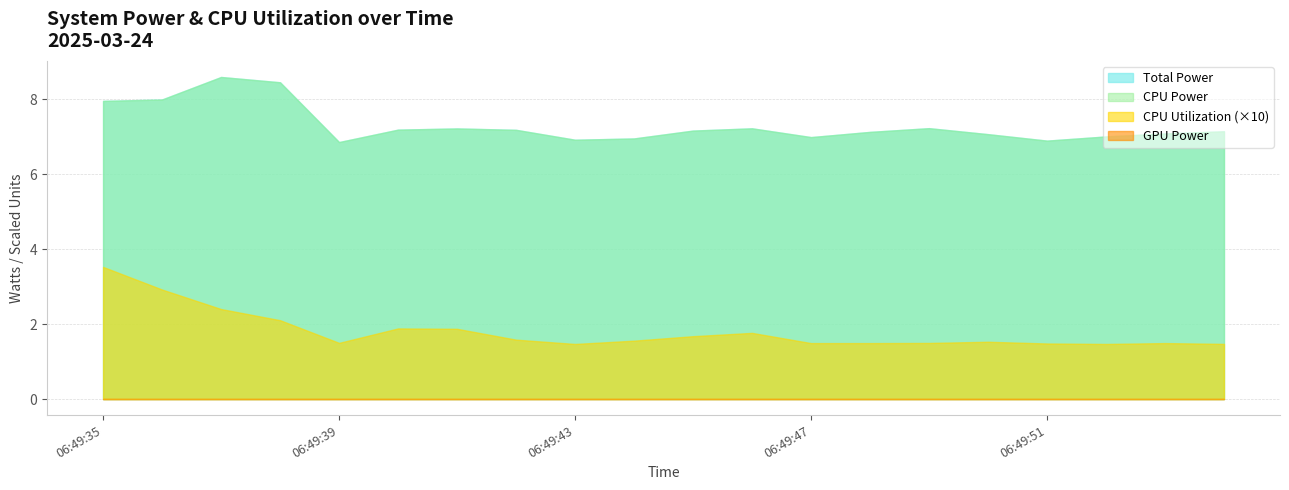

In CPU Utilization, how many points are higher than both neighbors (excluding endpoints)?

4